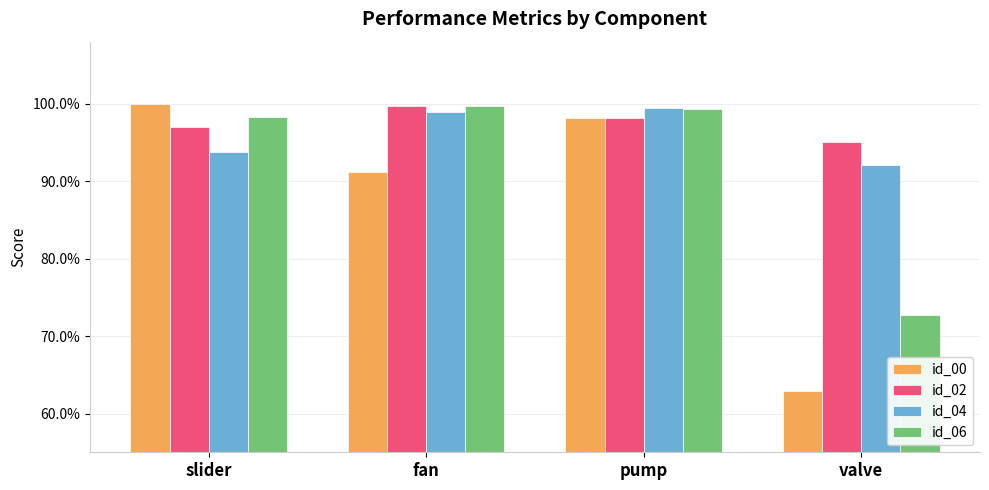

Reading left to right, what are all the values shown in this chart?

id_00: slider=1.0	fan=0.9	pump=1.0	valve=0.6
id_02: slider=1.0	fan=1.0	pump=1.0	valve=1.0
id_04: slider=0.9	fan=1.0	pump=1.0	valve=0.9
id_06: slider=1.0	fan=1.0	pump=1.0	valve=0.7